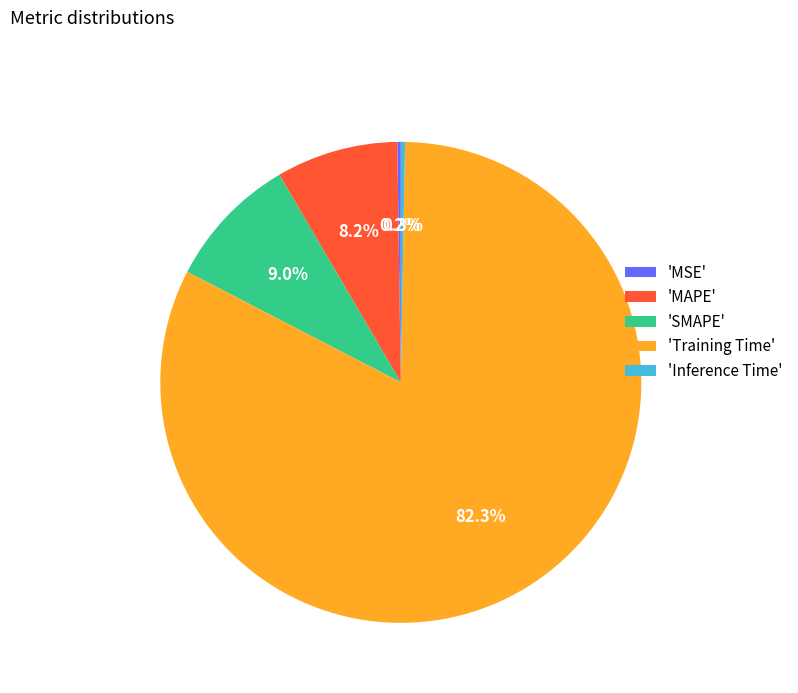

Combined, do 'Training Time' and 'SMAPE' account for over 50%?

Yes